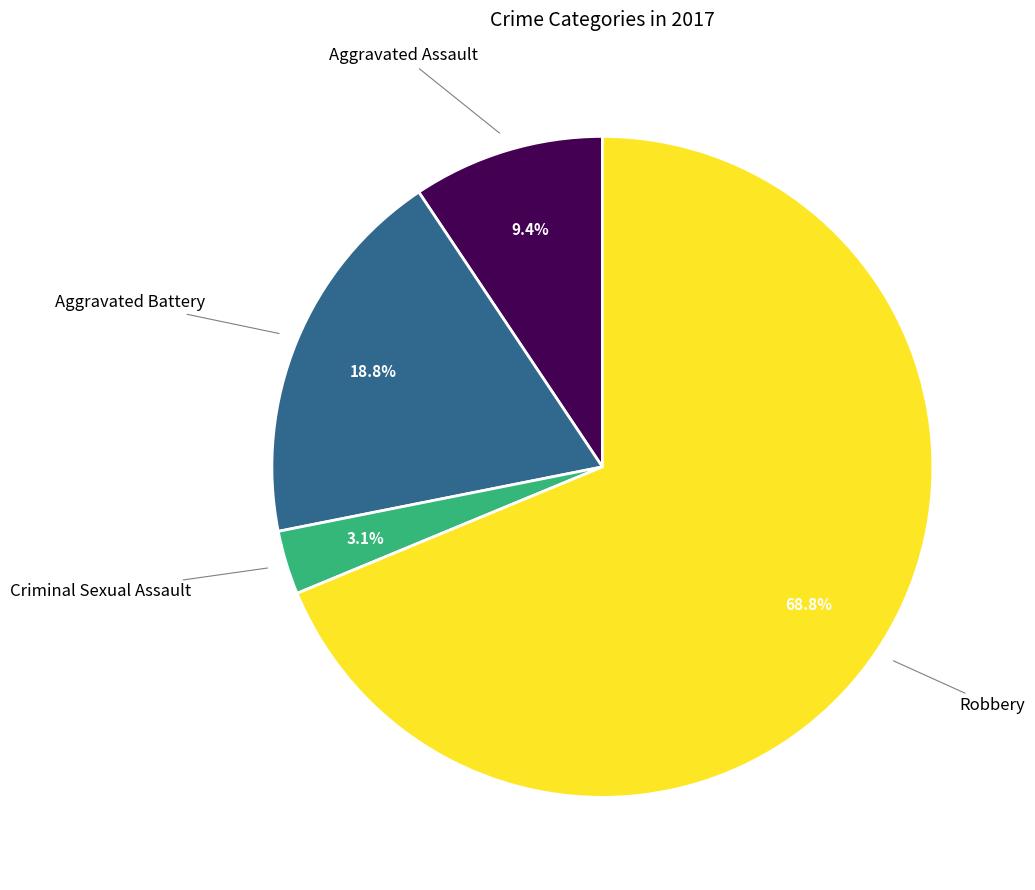

To the nearest percent, what percentage of the pie is Criminal Sexual Assault?

3%